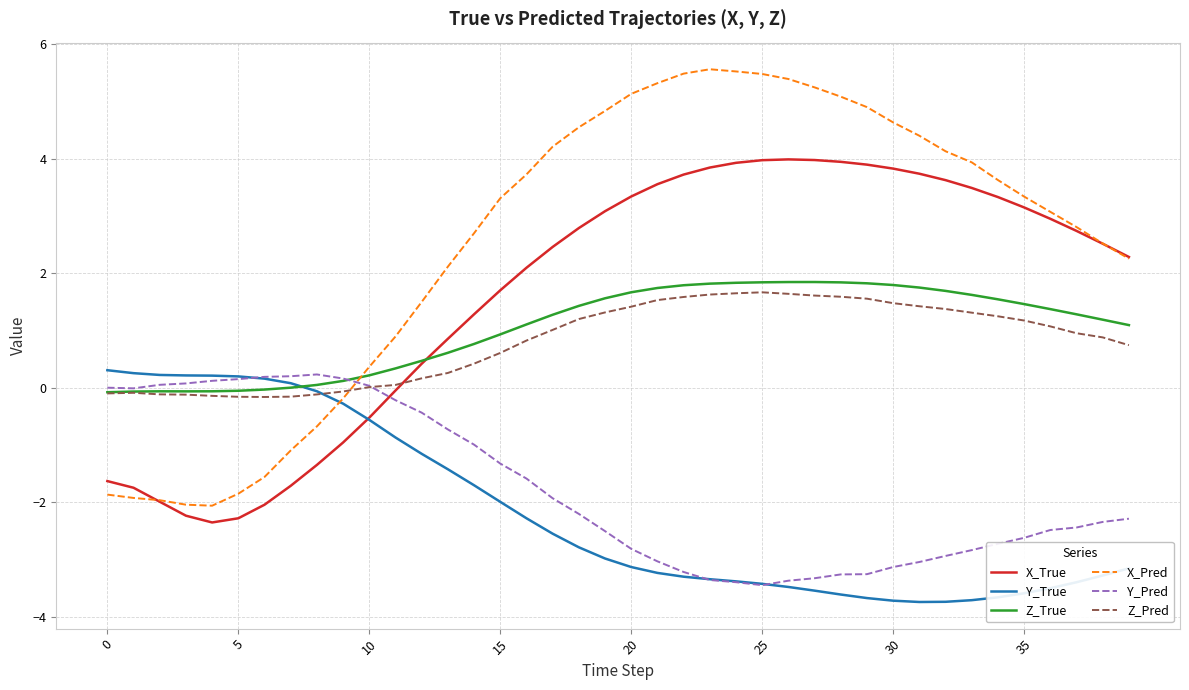

Which series has the largest total across all categories?

X_Pred